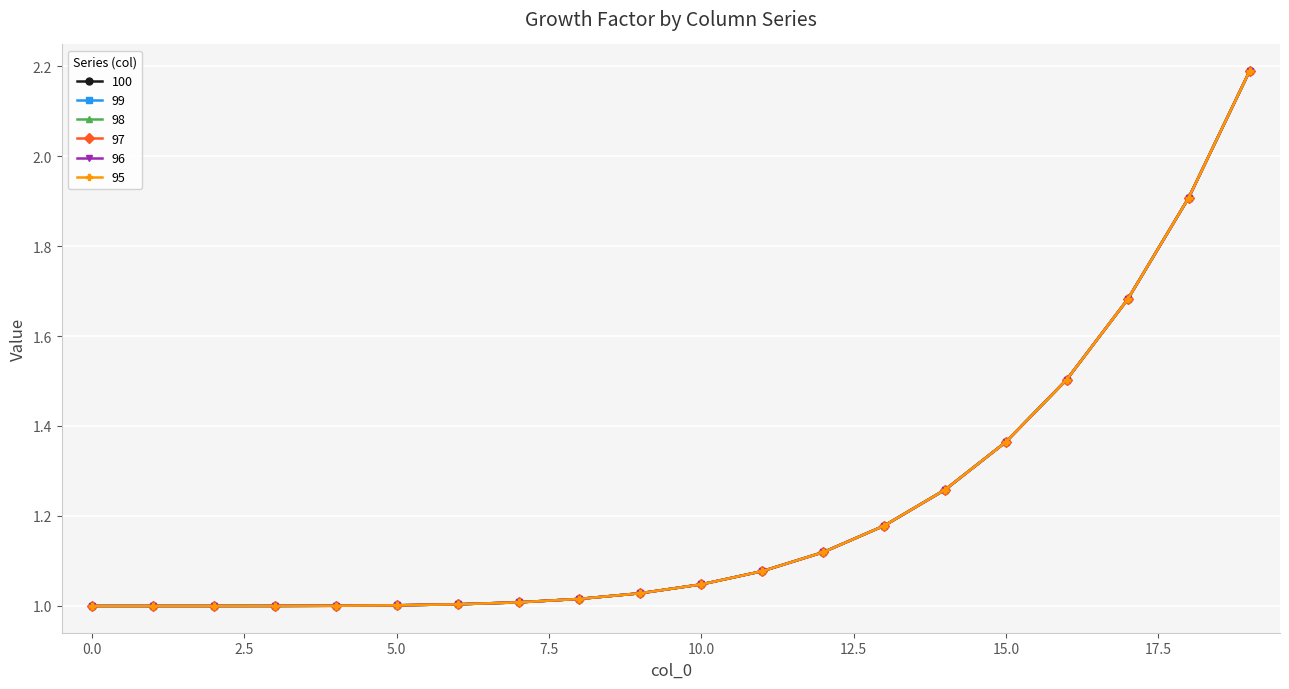

Is this an area chart (filled region under the line)?

No